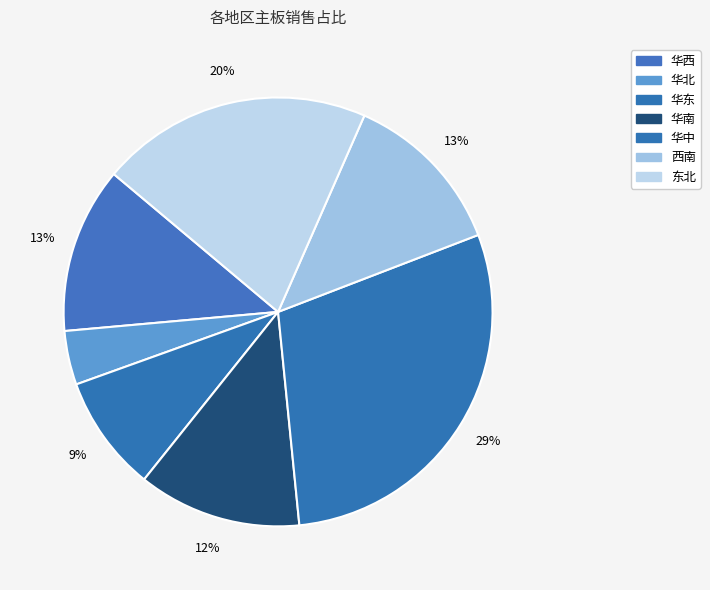

Does 东北 represent more than half of the total?

No